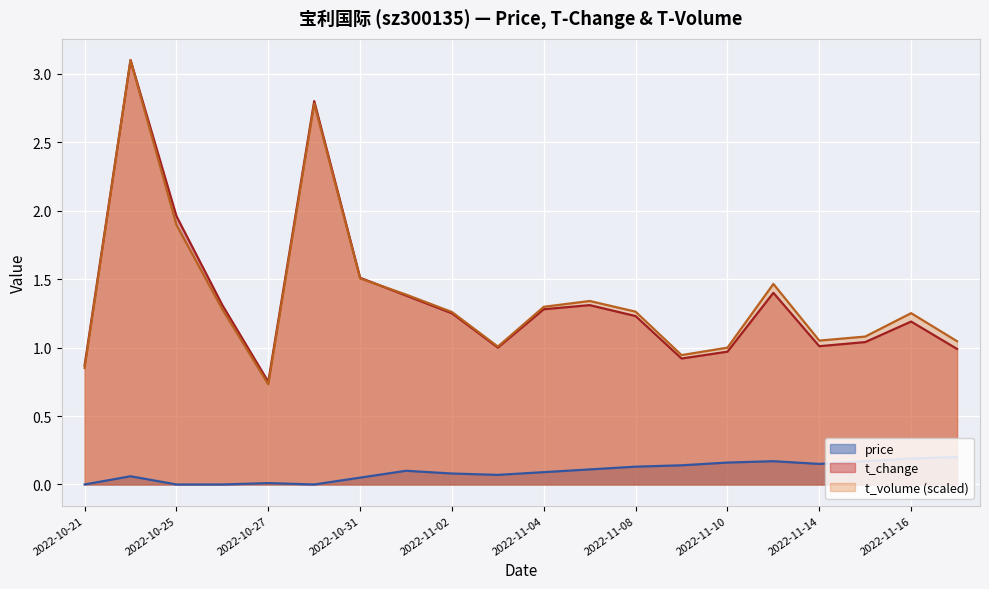

At which category is the sum across all series the highest?

2022-10-24